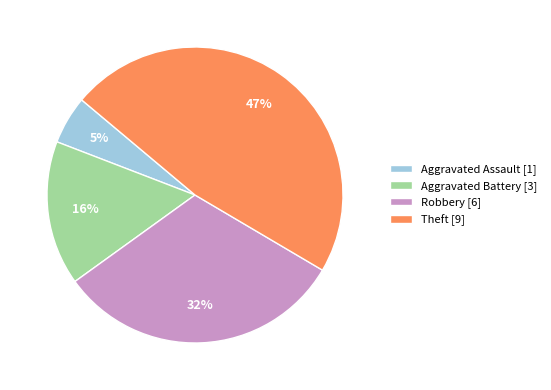

The Aggravated Battery [3] slice represents 16% of the pie. True or false?

True